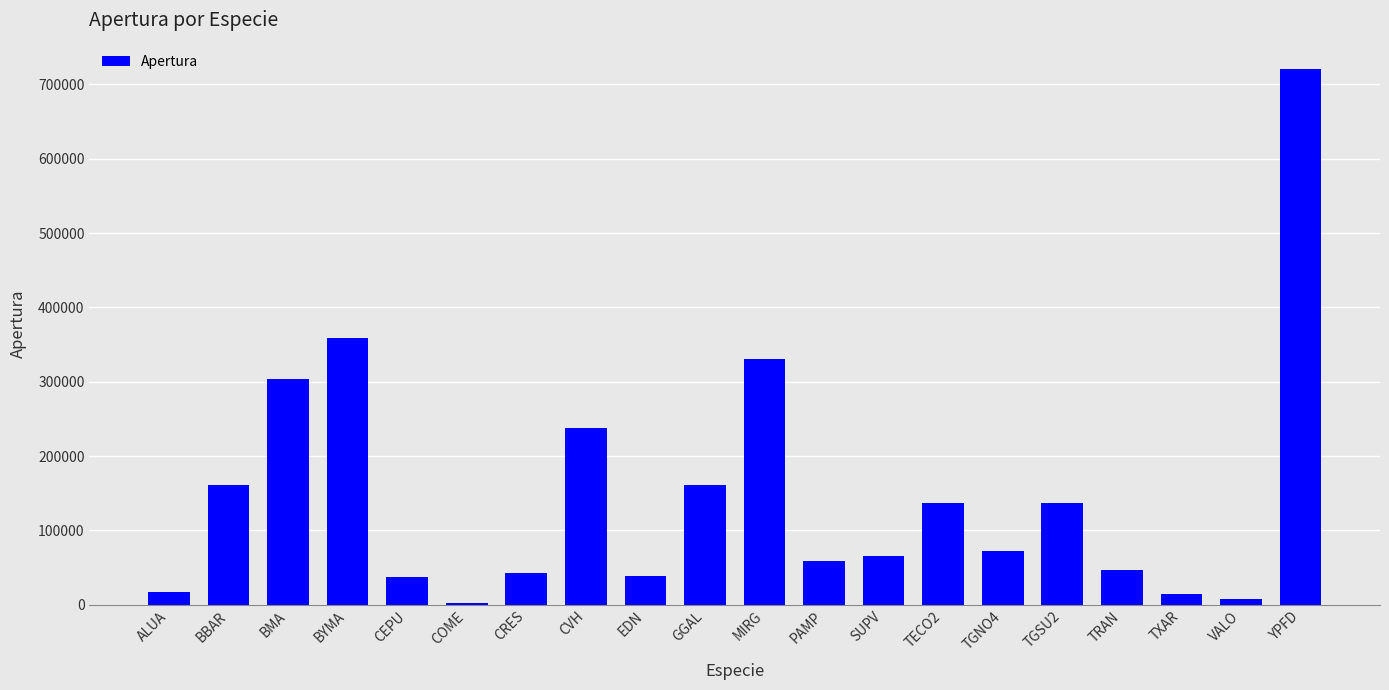

What is the sum of all values?

2949700